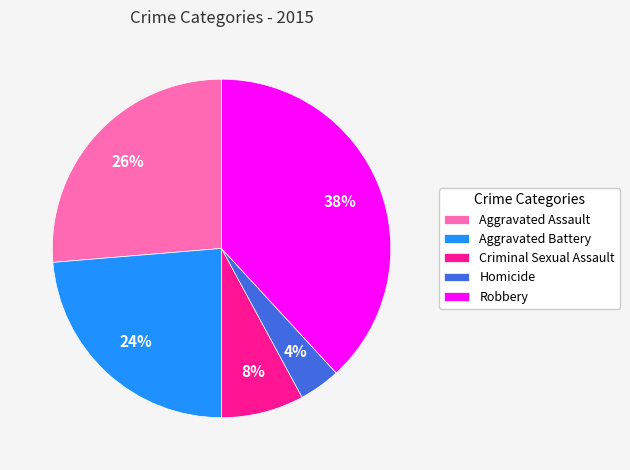

Is there any slice that represents more than half of the pie?

No